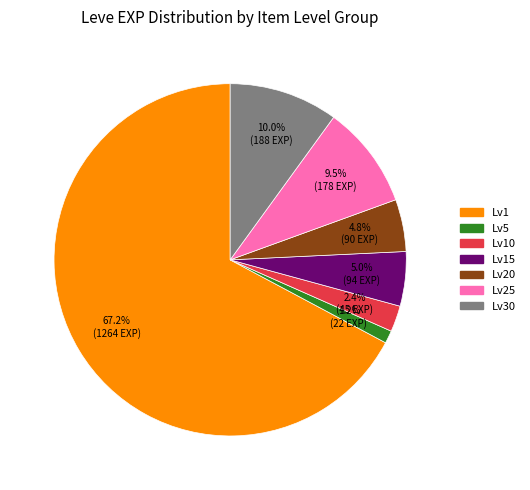

Between Lv30 and Lv15, which is larger?

Lv30